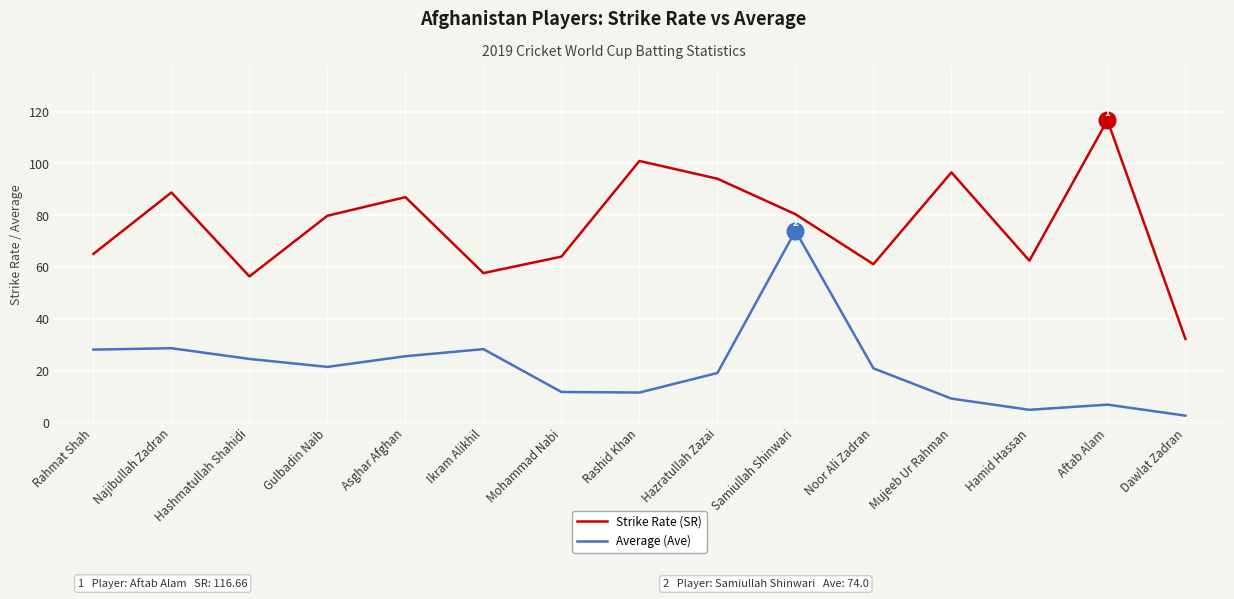

How many lines are shown in the chart?

2